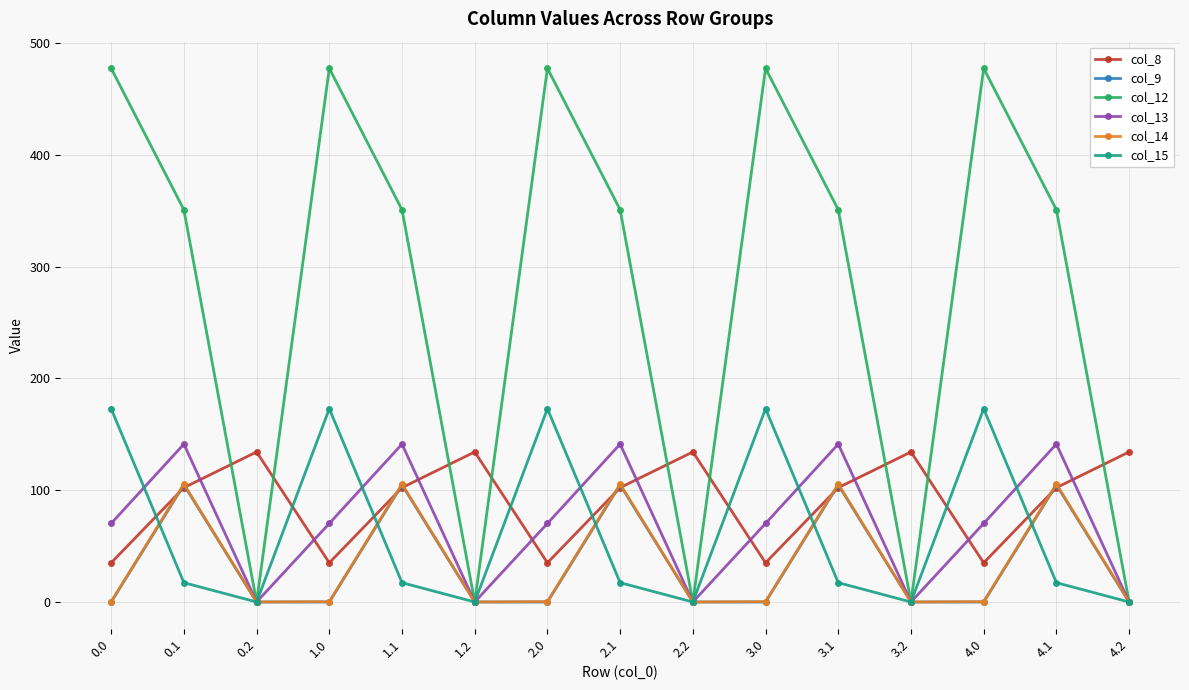

In col_12, how many points are higher than both neighbors (excluding endpoints)?

4